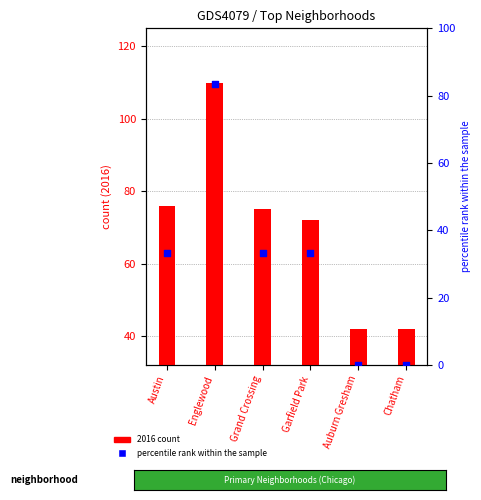

Which series has the largest total across all categories?

2016 count